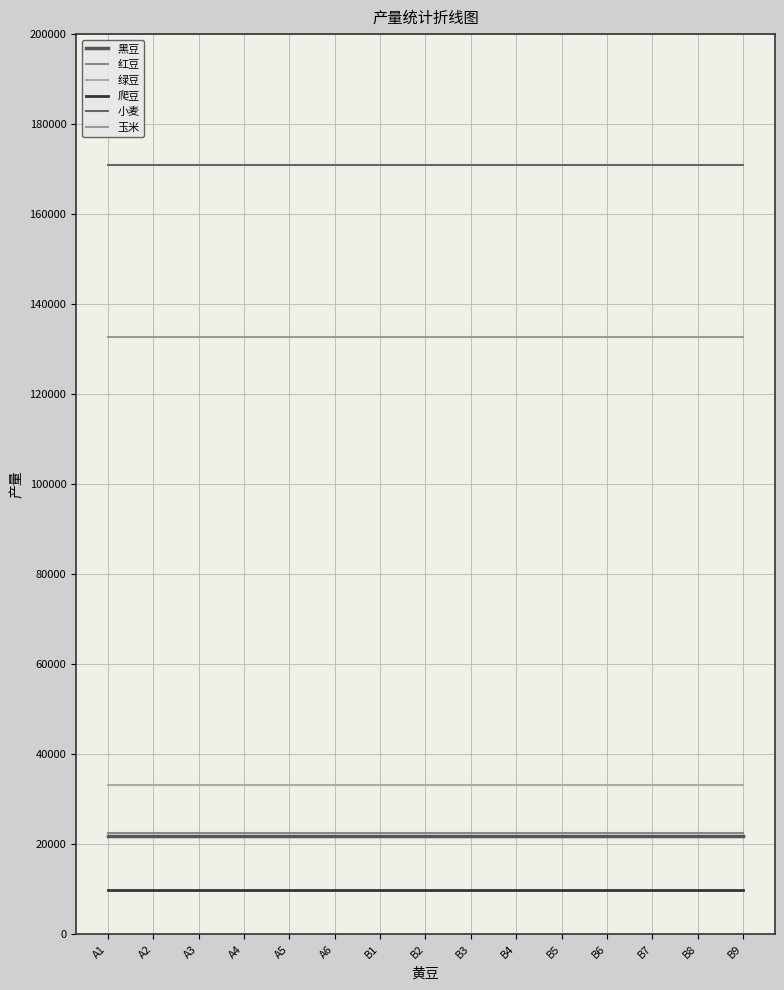

True or false: 绿豆 and 爬豆 cross at least once.

False